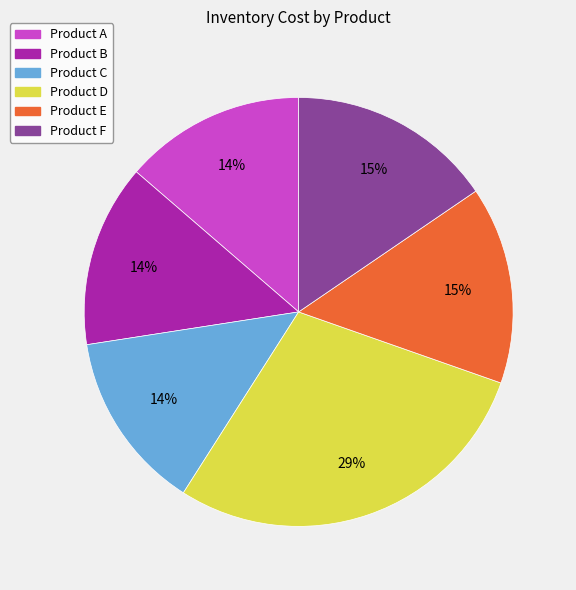

Is there any slice that represents more than half of the pie?

No